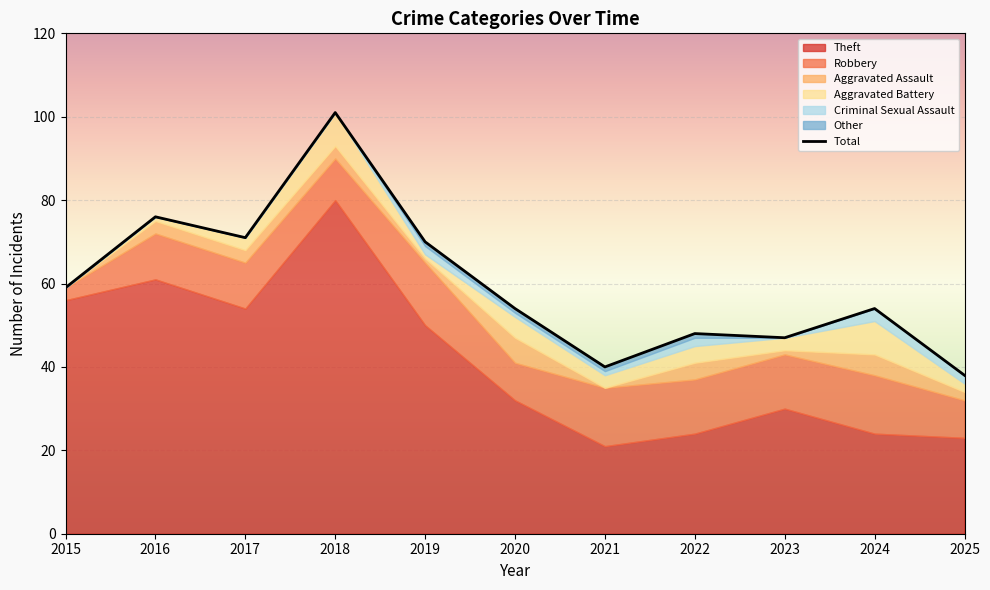

Where does the Robbery series first go above 11?

2019